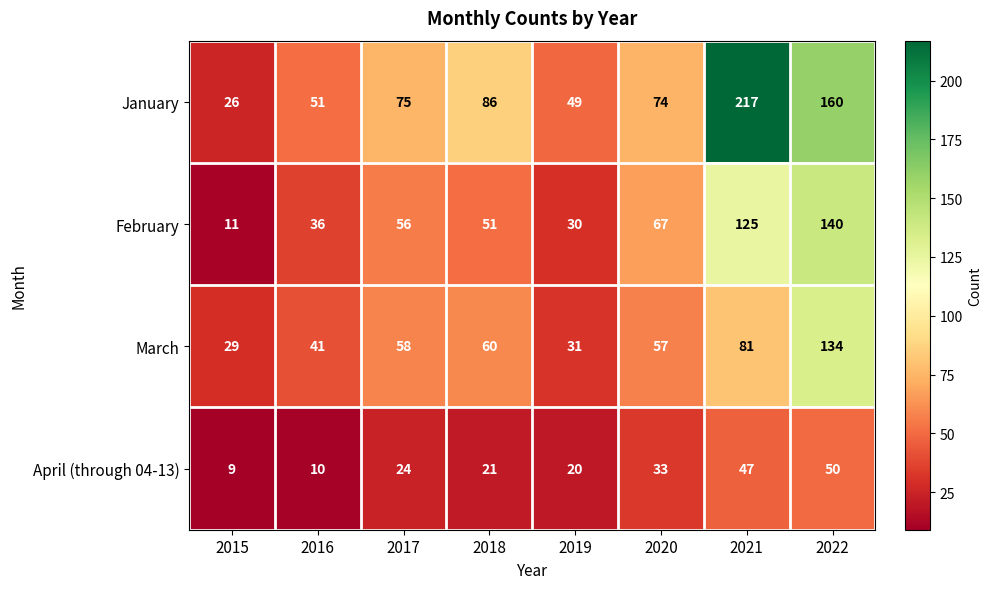

What is the difference between the maximum and second lowest values in the March series?

103